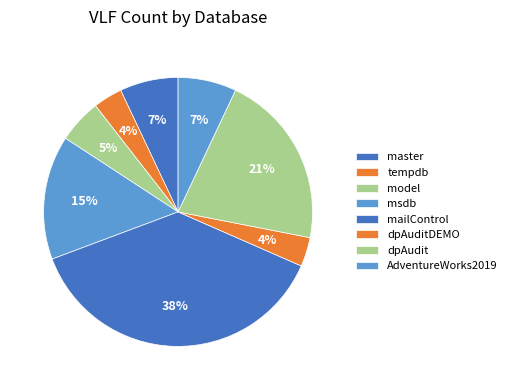

To the nearest percent, what is the average slice percentage?

12%